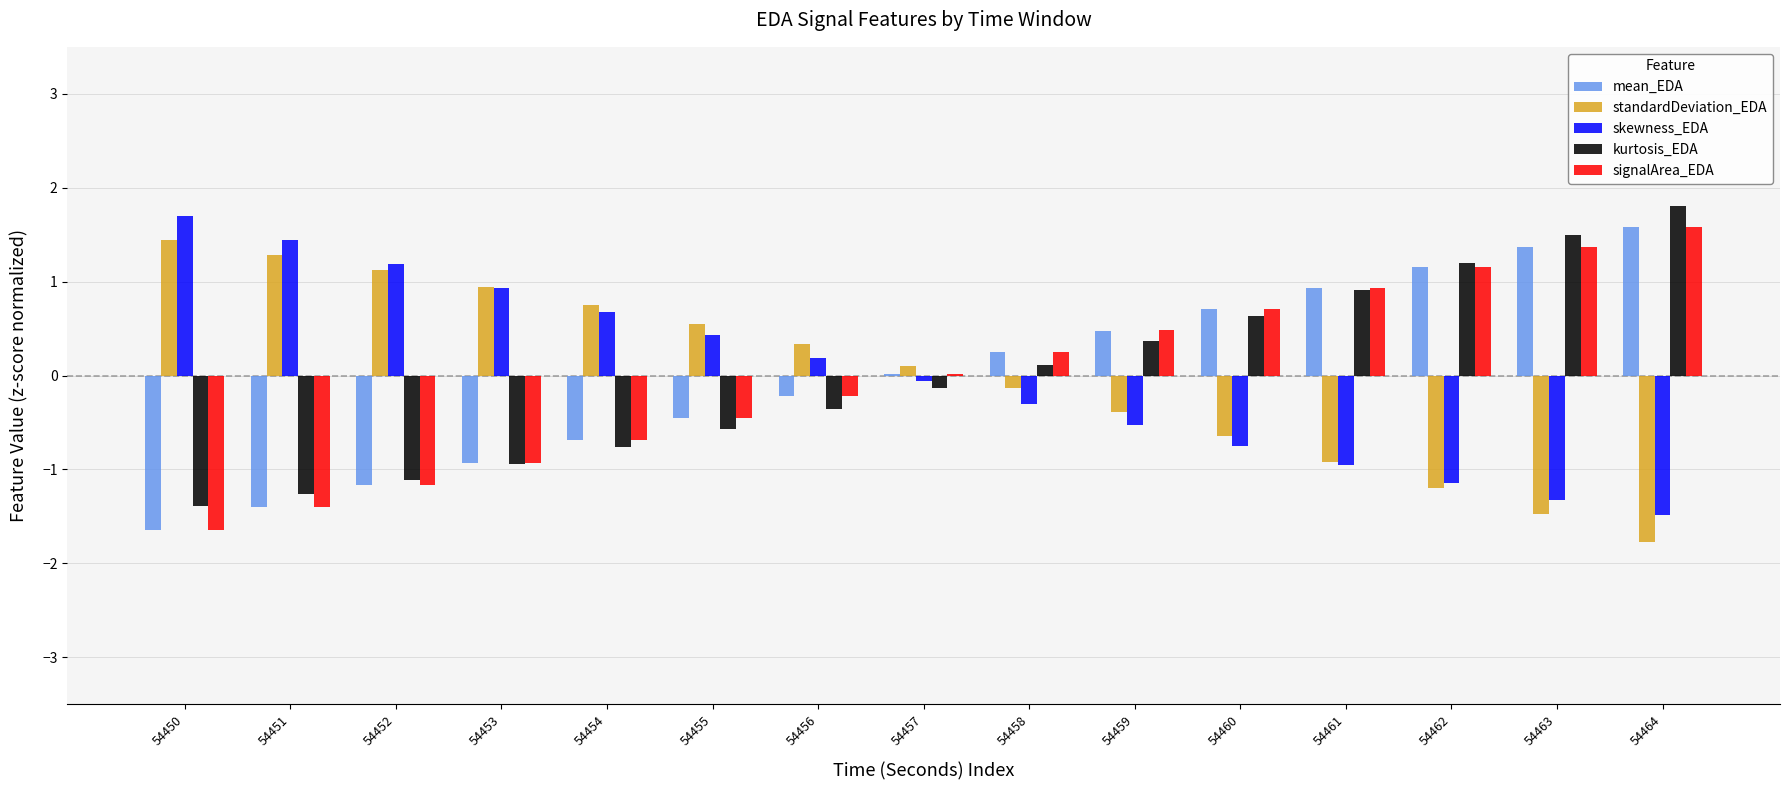

Read the signalArea_EDA value at 54463.

1.4